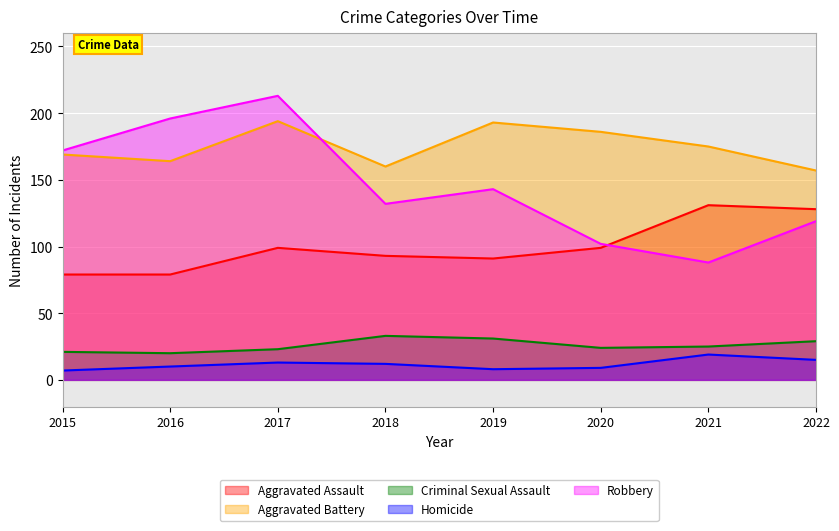

Which series changed the most between 2017 and 2018?

Robbery